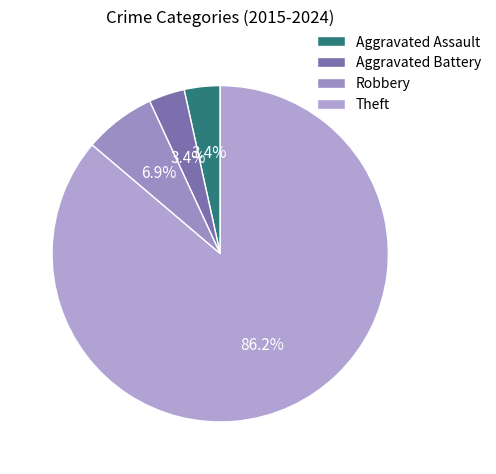

What is the smallest slice in the pie chart?

Aggravated Assault